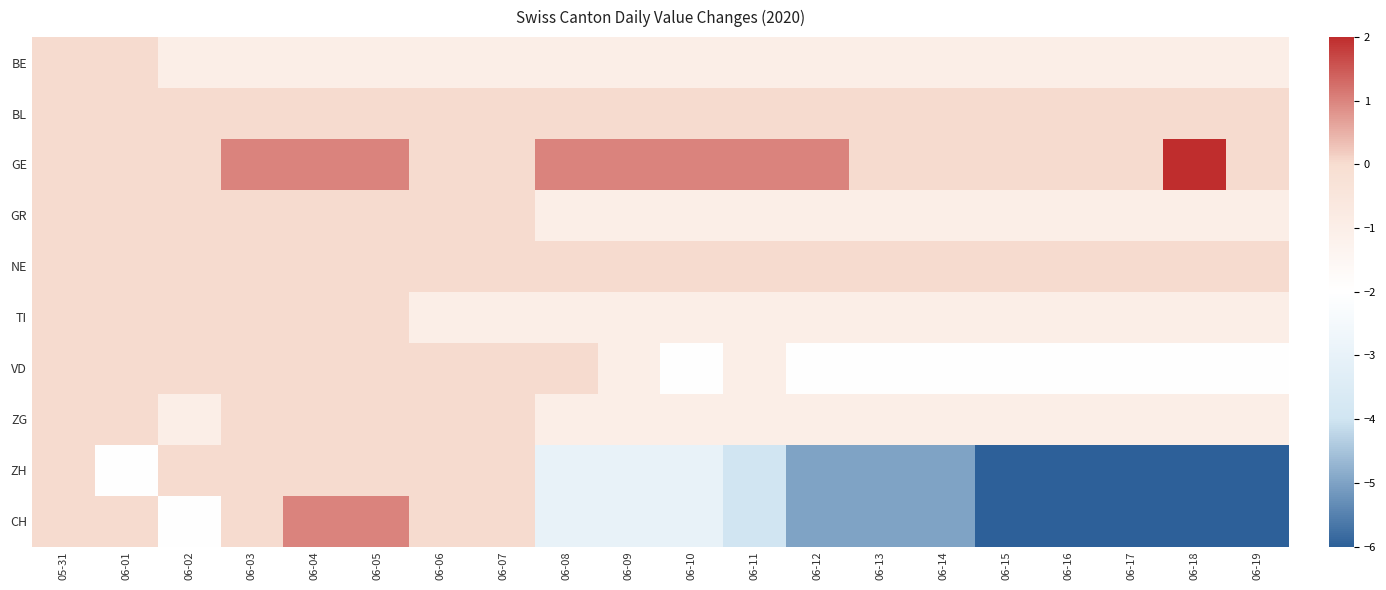

What is the smallest value displayed?

-6